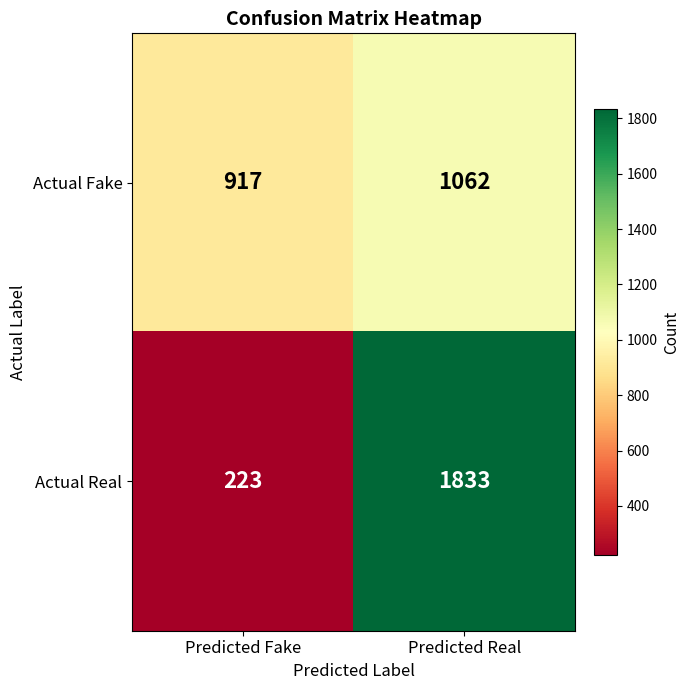

Rank the series at Predicted Real from lowest to highest value.

Actual Fake, Actual Real